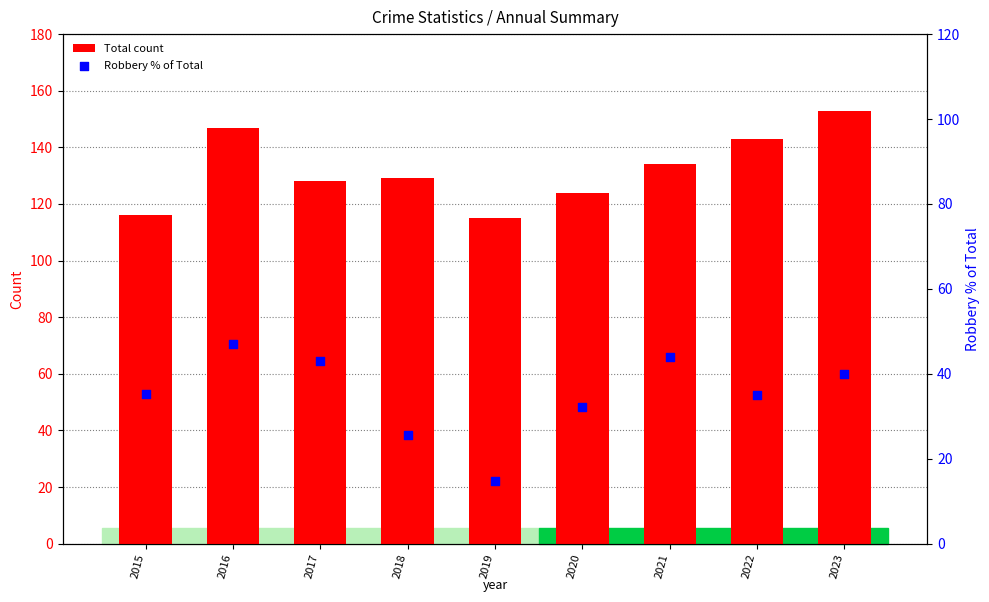

At how many categories does at least one series exceed 46?

9